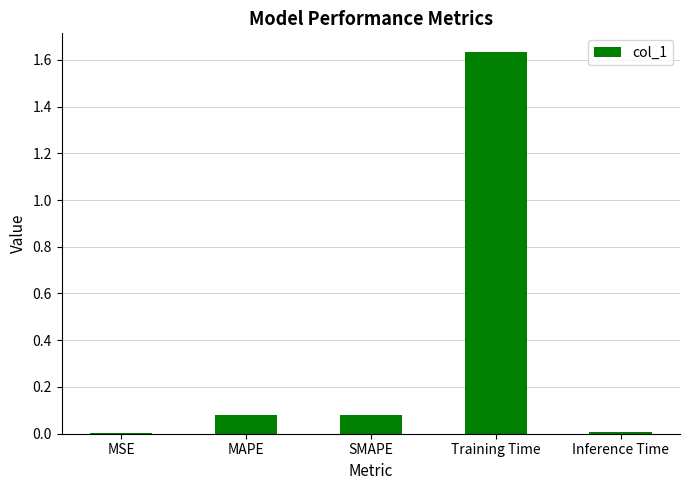

Between Training Time and Inference Time, which is larger?

Training Time